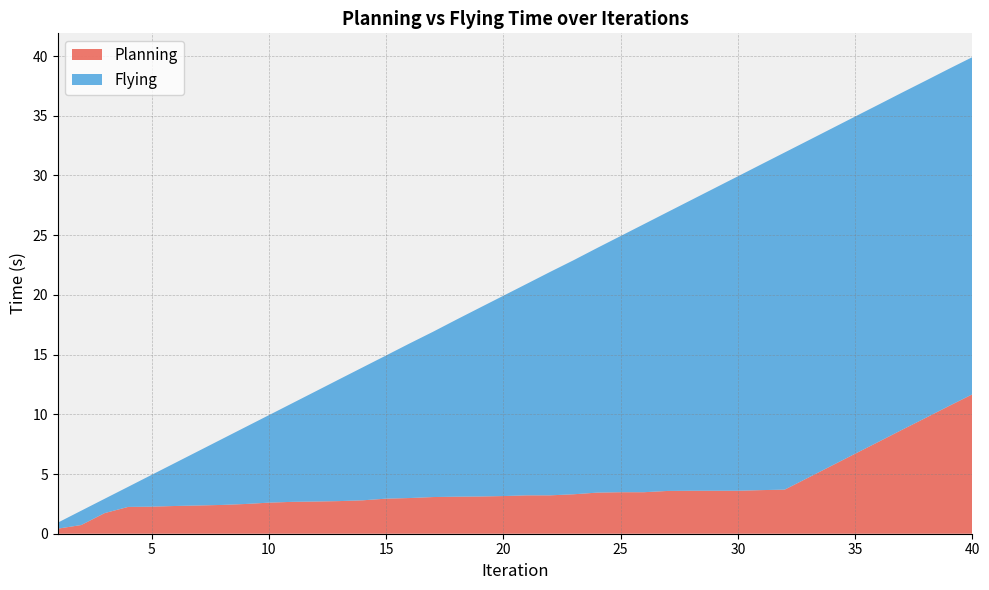

Reading left to right, list all the values displayed in this chart.

Planning: 1=0.4	2=0.7	3=1.7	4=2.2	5=2.3	6=2.3	7=2.4	8=2.4	9=2.5	10=2.6	11=2.7	12=2.7	13=2.7	14=2.8	15=2.9	16=3.0	17=3.1	18=3.1	19=3.1	20=3.2	21=3.2	22=3.2	23=3.3	24=3.4	25=3.5	26=3.5	27=3.6	28=3.6	29=3.6	30=3.6	31=3.7	32=3.7	33=4.7	34=5.7	35=6.7	36=7.7	37=8.7	38=9.7	39=10.7	40=11.7
Flying: 1=0.5	2=1.2	3=1.2	4=1.7	5=2.7	6=3.6	7=4.6	8=5.5	9=6.4	10=7.3	11=8.3	12=9.2	13=10.2	14=11.1	15=12.0	16=12.9	17=13.8	18=14.8	19=15.8	20=16.8	21=17.7	22=18.7	23=19.6	24=20.5	25=21.4	26=22.4	27=23.3	28=24.3	29=25.3	30=26.3	31=27.3	32=28.2	33=28.2	34=28.2	35=28.2	36=28.2	37=28.2	38=28.2	39=28.2	40=28.2